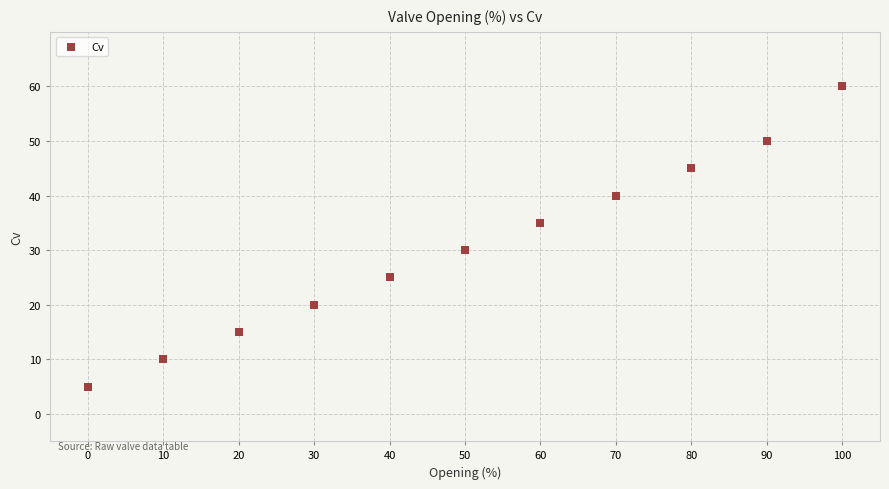

What is the range of X values (max minus min)?

100